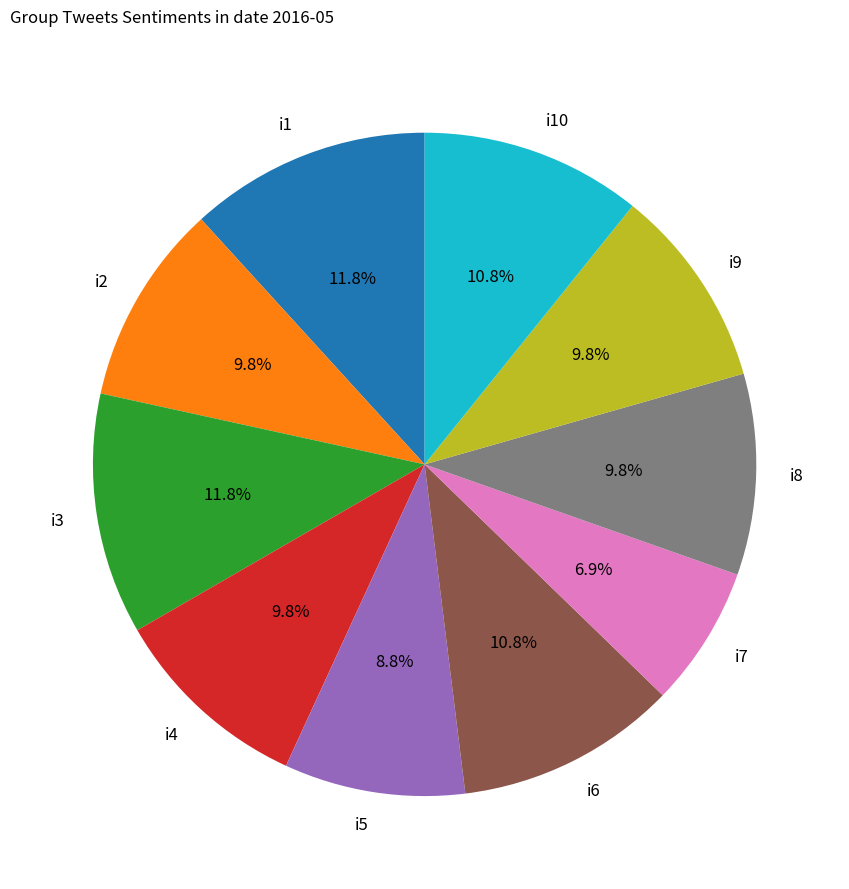

Between i4 and i10, which is larger?

i10